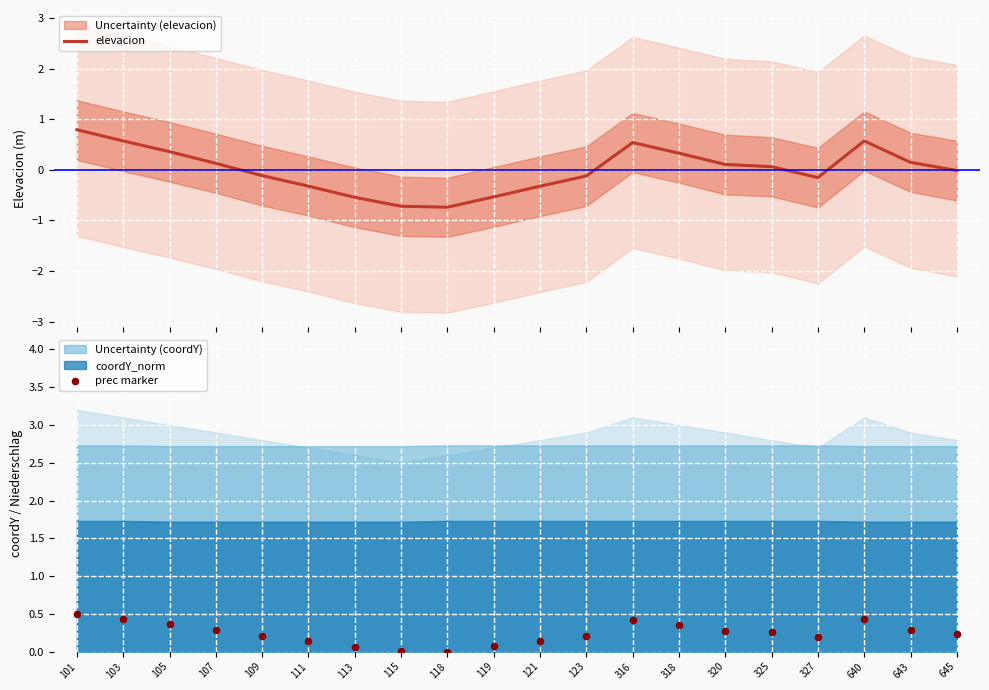

Is the value of elevacion at 107 greater than the value of prec marker at 645?

No